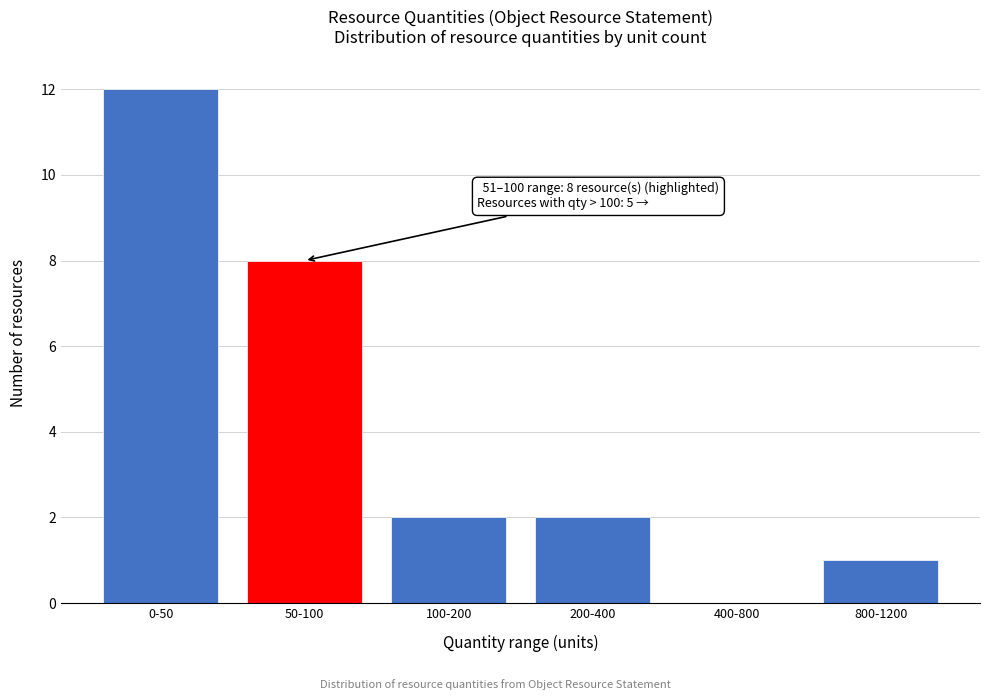

Reading left to right, extract all data points from this chart.

0-50=12	50-100=8	100-200=2	200-400=2	400-800=0	800-1200=1